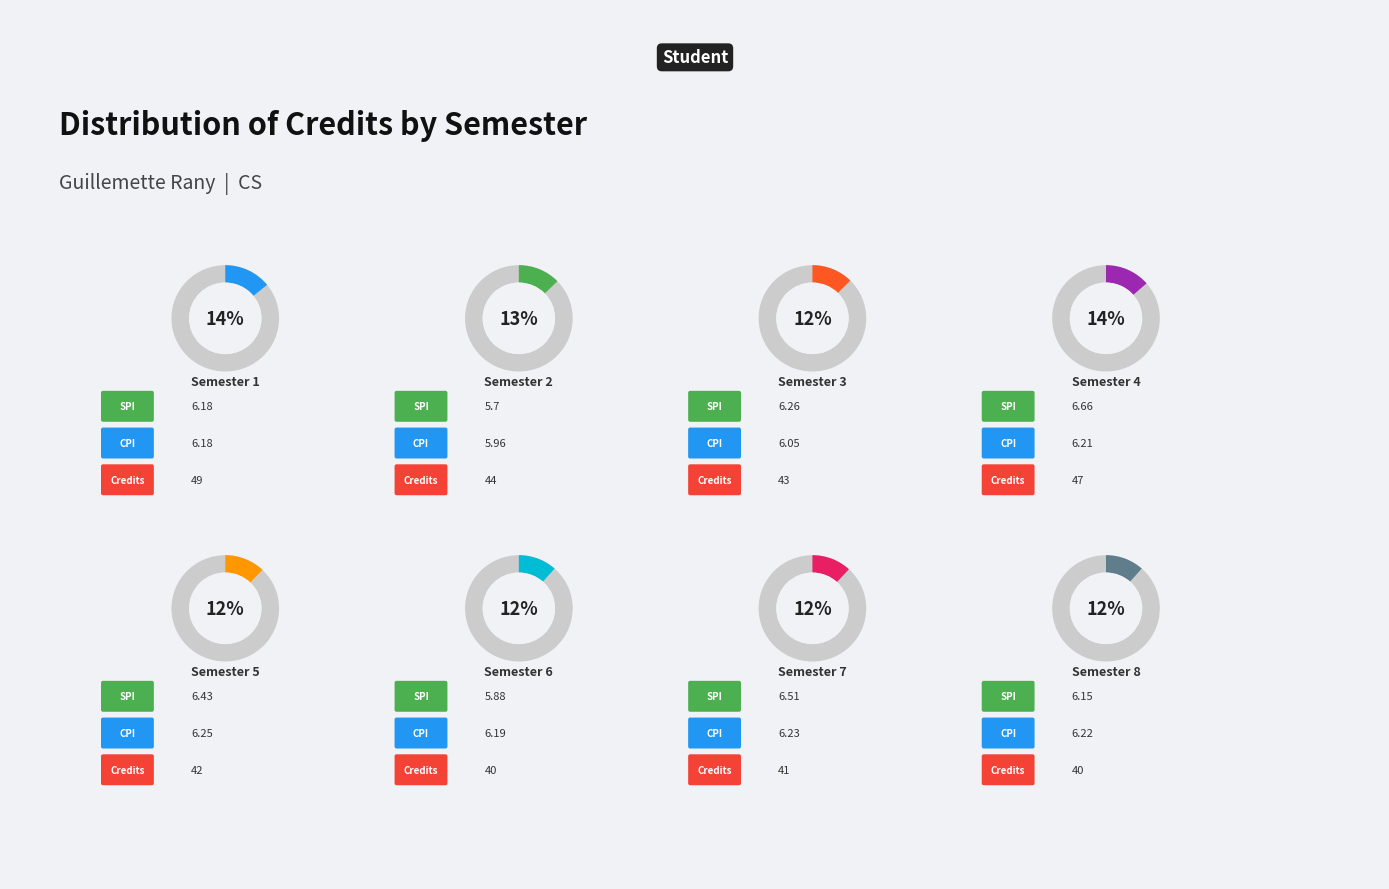

Combined, do Semester 4 and Semester 7 account for over 50%?

No